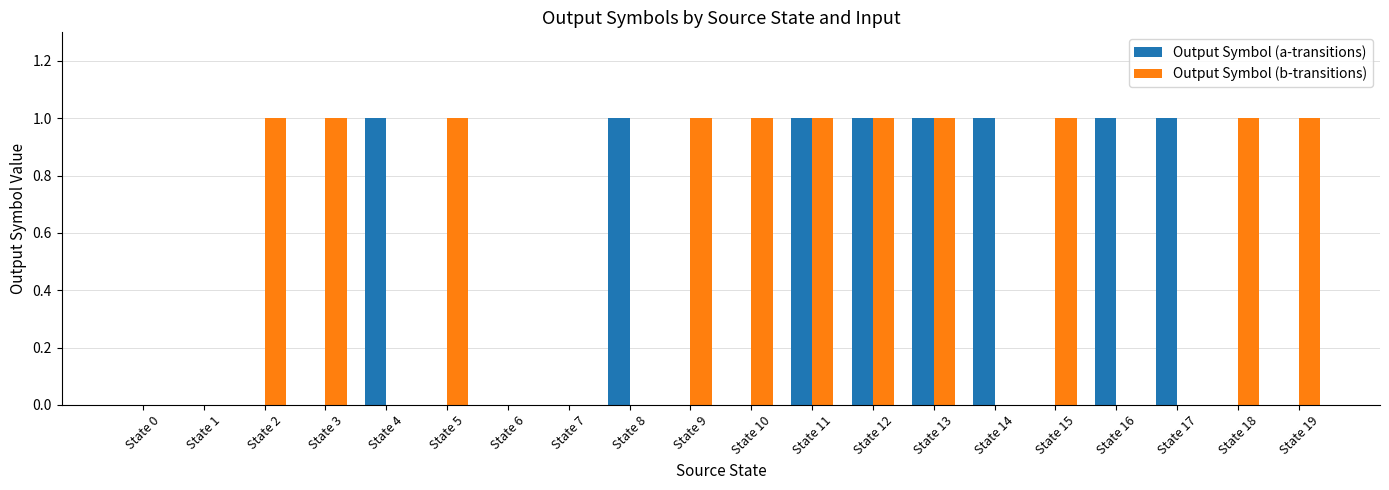

How many groups of bars are there?

20